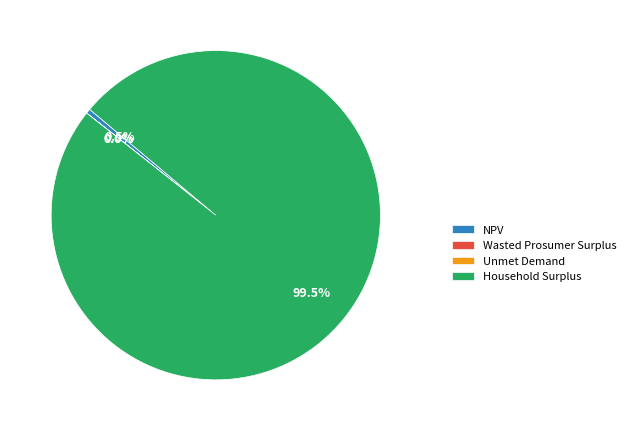

Which slice is the largest?

Household Surplus